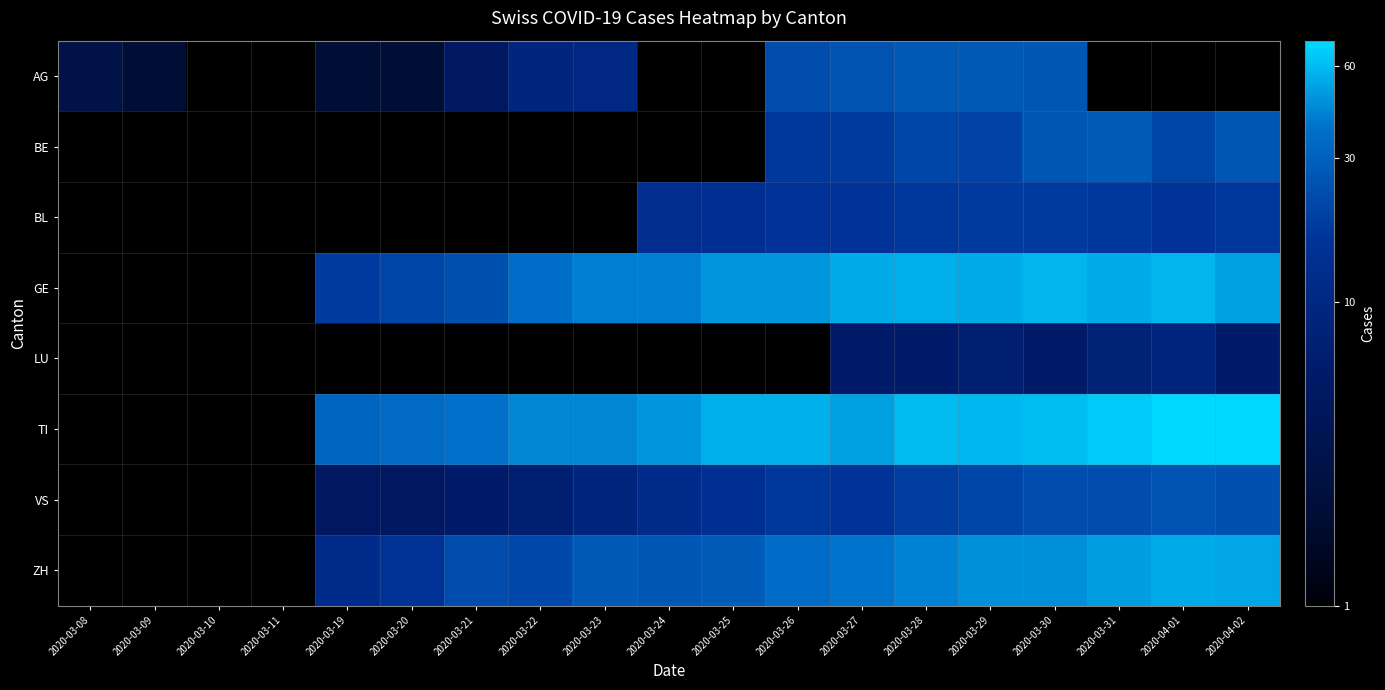

Reading right to left, transcribe all the data shown in this chart.

AG: 2020-04-02=0	2020-04-01=0	2020-03-31=0	2020-03-30=26	2020-03-29=27	2020-03-28=27	2020-03-27=25	2020-03-26=23	2020-03-25=0	2020-03-24=0	2020-03-23=10	2020-03-22=9	2020-03-21=5	2020-03-20=2	2020-03-19=2	2020-03-11=0	2020-03-10=0	2020-03-09=2	2020-03-08=3
BE: 2020-04-02=26	2020-04-01=21	2020-03-31=28	2020-03-30=26	2020-03-29=20	2020-03-28=21	2020-03-27=18	2020-03-26=17	2020-03-25=0	2020-03-24=0	2020-03-23=0	2020-03-22=0	2020-03-21=0	2020-03-20=0	2020-03-19=0	2020-03-11=0	2020-03-10=0	2020-03-09=0	2020-03-08=0
BL: 2020-04-02=17	2020-04-01=16	2020-03-31=17	2020-03-30=18	2020-03-29=18	2020-03-28=17	2020-03-27=16	2020-03-26=16	2020-03-25=14	2020-03-24=13	2020-03-23=0	2020-03-22=0	2020-03-21=0	2020-03-20=0	2020-03-19=0	2020-03-11=0	2020-03-10=0	2020-03-09=0	2020-03-08=0
GE: 2020-04-02=51	2020-04-01=58	2020-03-31=54	2020-03-30=58	2020-03-29=54	2020-03-28=55	2020-03-27=54	2020-03-26=48	2020-03-25=48	2020-03-24=41	2020-03-23=41	2020-03-22=36	2020-03-21=24	2020-03-20=21	2020-03-19=18	2020-03-11=0	2020-03-10=0	2020-03-09=0	2020-03-08=0
LU: 2020-04-02=6	2020-04-01=9	2020-03-31=8	2020-03-30=6	2020-03-29=7	2020-03-28=6	2020-03-27=6	2020-03-26=0	2020-03-25=0	2020-03-24=0	2020-03-23=0	2020-03-22=0	2020-03-21=0	2020-03-20=0	2020-03-19=0	2020-03-11=0	2020-03-10=0	2020-03-09=0	2020-03-08=0
TI: 2020-04-02=73	2020-04-01=72	2020-03-31=67	2020-03-30=61	2020-03-29=59	2020-03-28=60	2020-03-27=51	2020-03-26=56	2020-03-25=55	2020-03-24=48	2020-03-23=43	2020-03-22=43	2020-03-21=37	2020-03-20=34	2020-03-19=32	2020-03-11=0	2020-03-10=0	2020-03-09=0	2020-03-08=0
VS: 2020-04-02=24	2020-04-01=25	2020-03-31=23	2020-03-30=23	2020-03-29=21	2020-03-28=19	2020-03-27=16	2020-03-26=17	2020-03-25=14	2020-03-24=12	2020-03-23=9	2020-03-22=7	2020-03-21=6	2020-03-20=5	2020-03-19=5	2020-03-11=0	2020-03-10=0	2020-03-09=0	2020-03-08=0
ZH: 2020-04-02=53	2020-04-01=54	2020-03-31=50	2020-03-30=46	2020-03-29=46	2020-03-28=42	2020-03-27=38	2020-03-26=35	2020-03-25=28	2020-03-24=26	2020-03-23=27	2020-03-22=22	2020-03-21=23	2020-03-20=15	2020-03-19=12	2020-03-11=0	2020-03-10=0	2020-03-09=0	2020-03-08=0